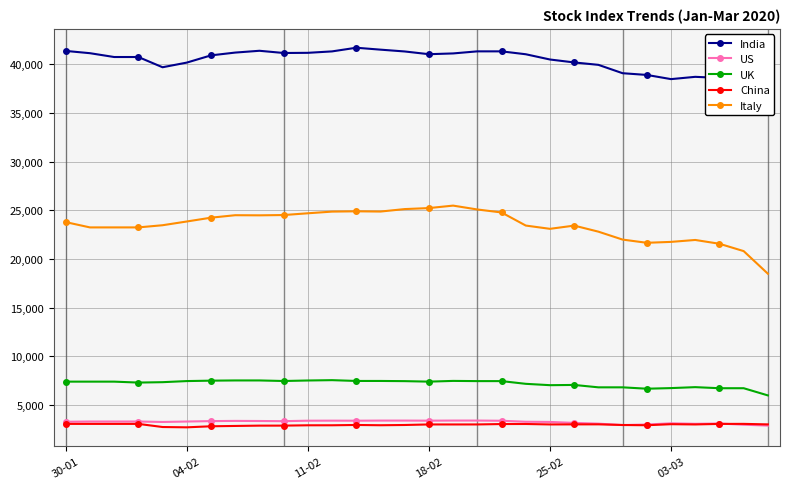

What is the value of the India point at the 29th from the left?

37614.0